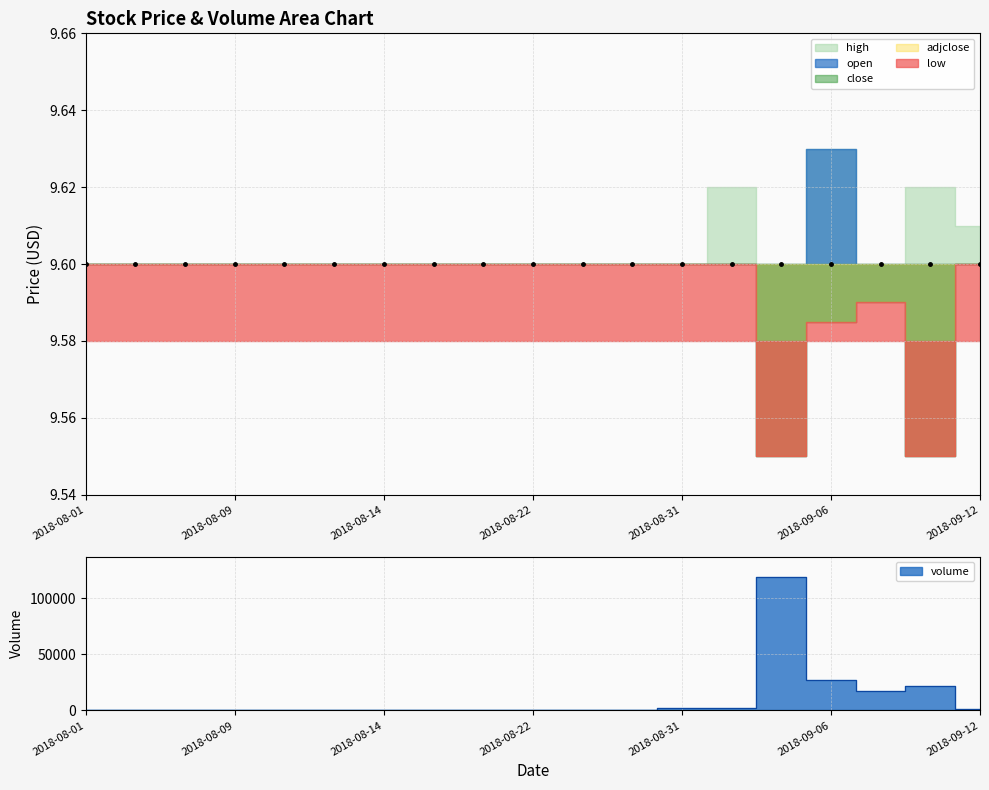

True or false: adjclose and close cross at least once.

False